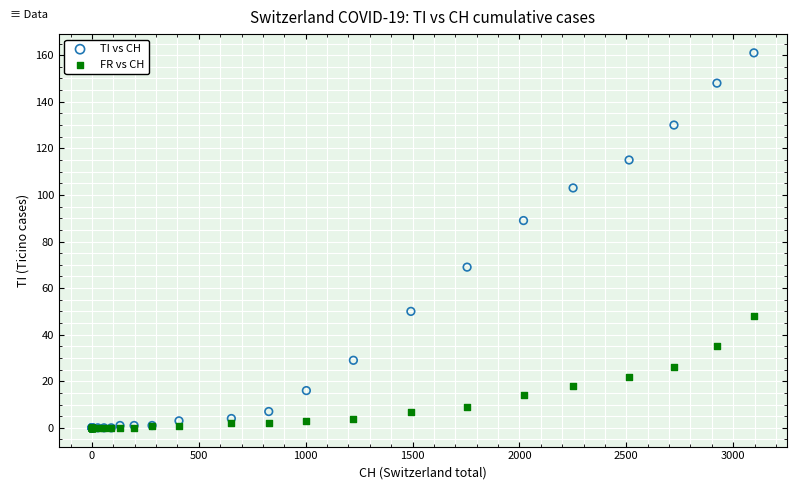

What are all the series names shown in the legend?

TI vs CH, FR vs CH